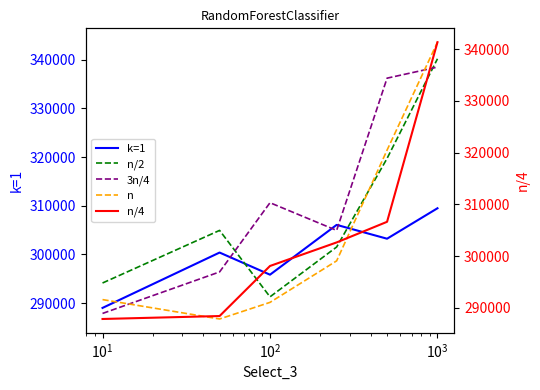

Is this an area chart (filled region under the line)?

No